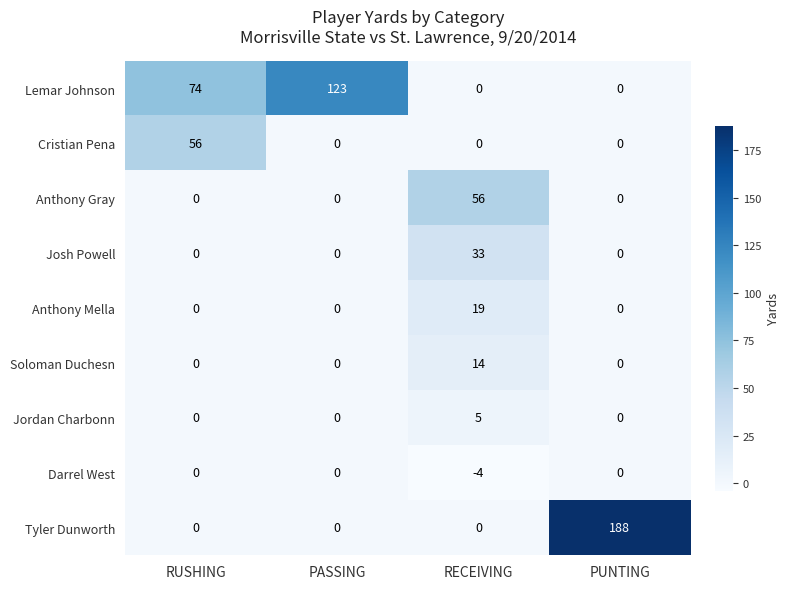

Count the Darrel West values in the range 0 to 1.

3